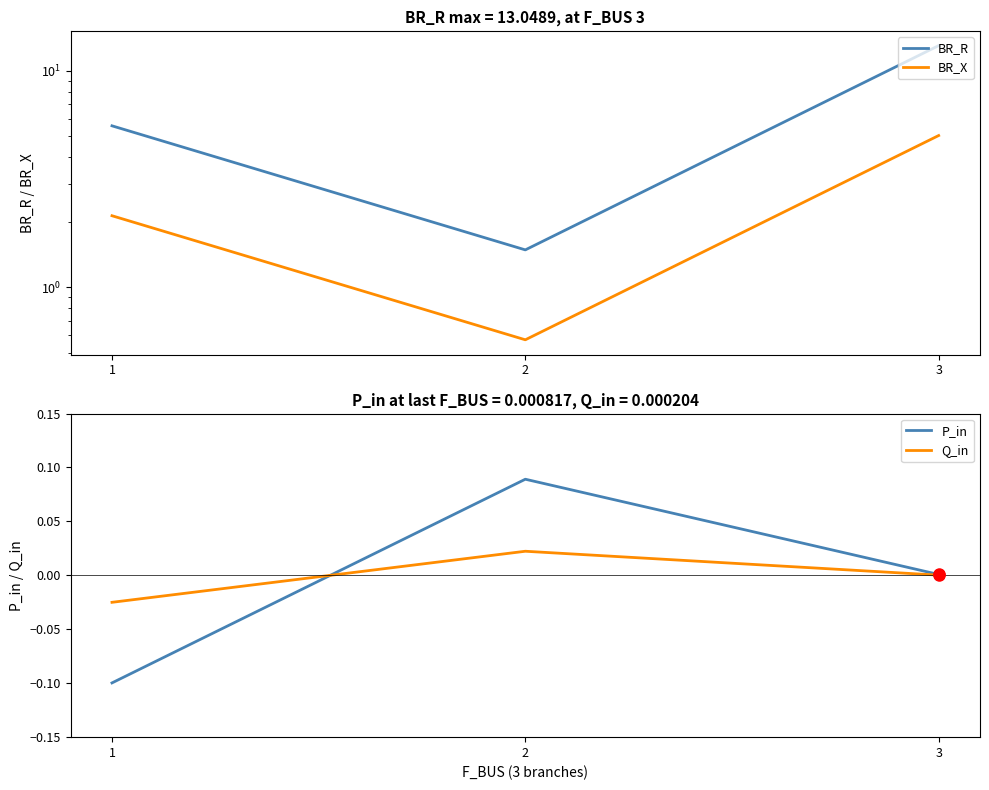

Is it true that BR_X equals 2.1 at 1?

True